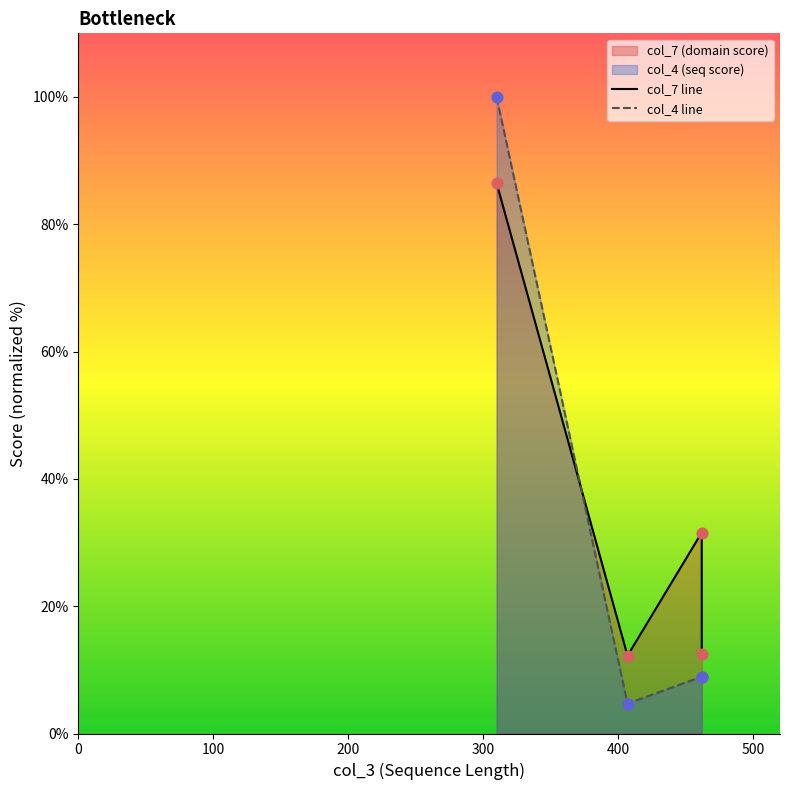

What is the ratio of the value at 310 to the value at 462?

11.2